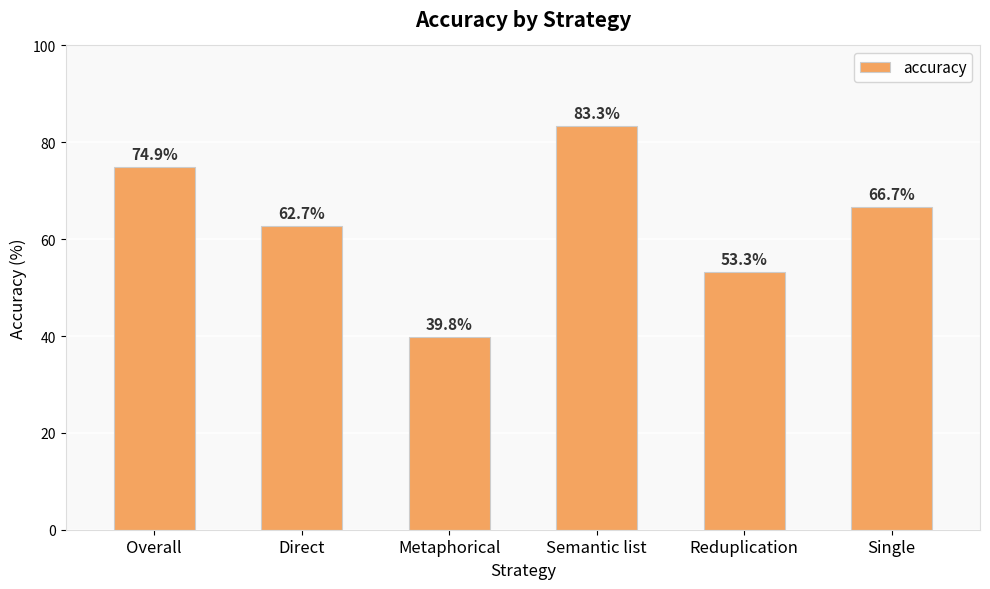

Reading left to right, what are all the values shown in this chart?

74.9	62.7	39.8	83.3	53.3	66.7